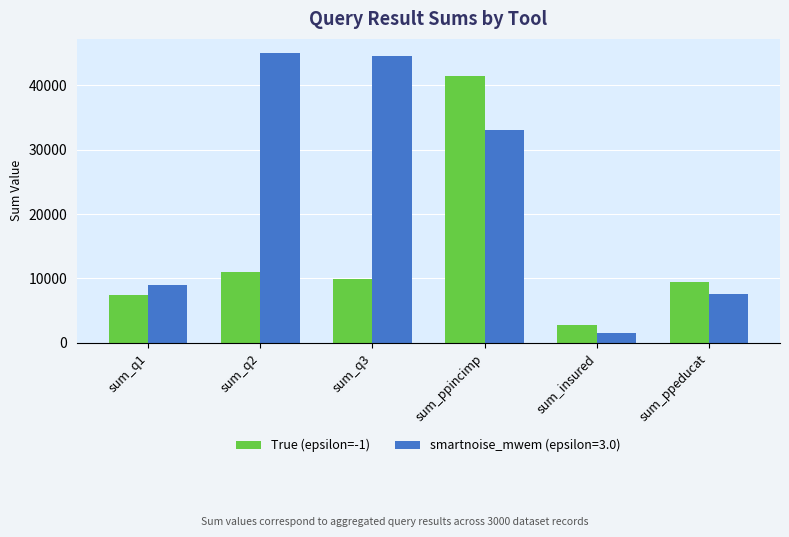

What is the smallest value displayed?

1531